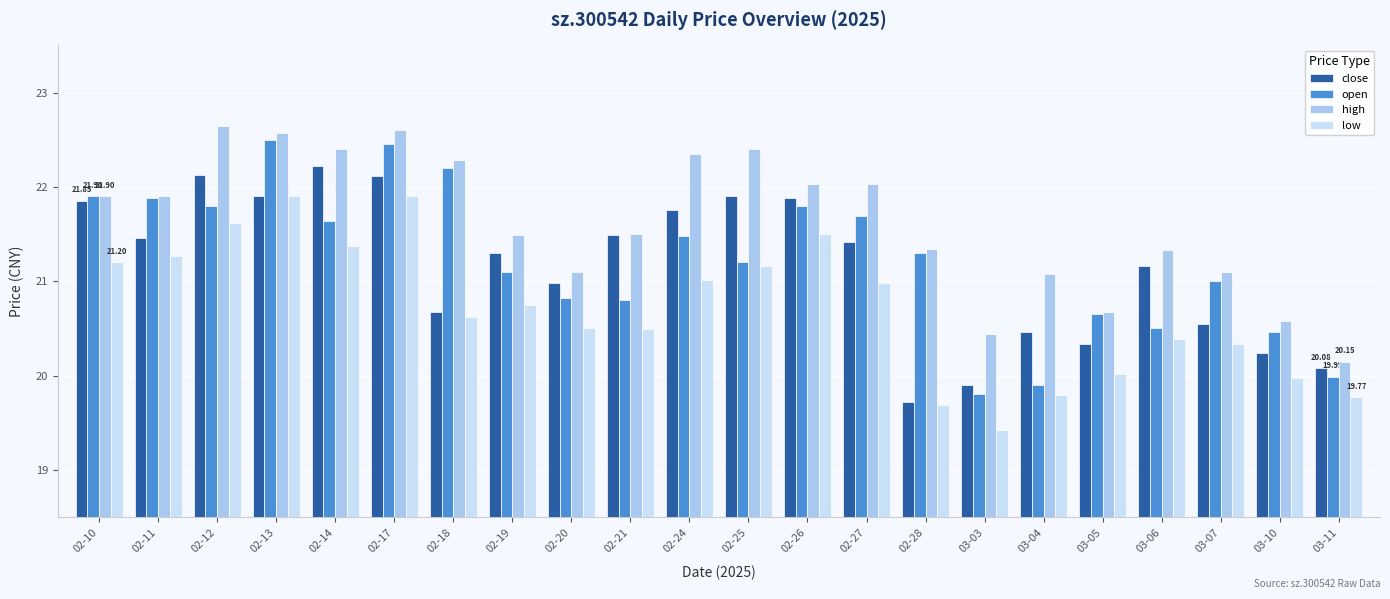

What position from the right is 02-18?

16